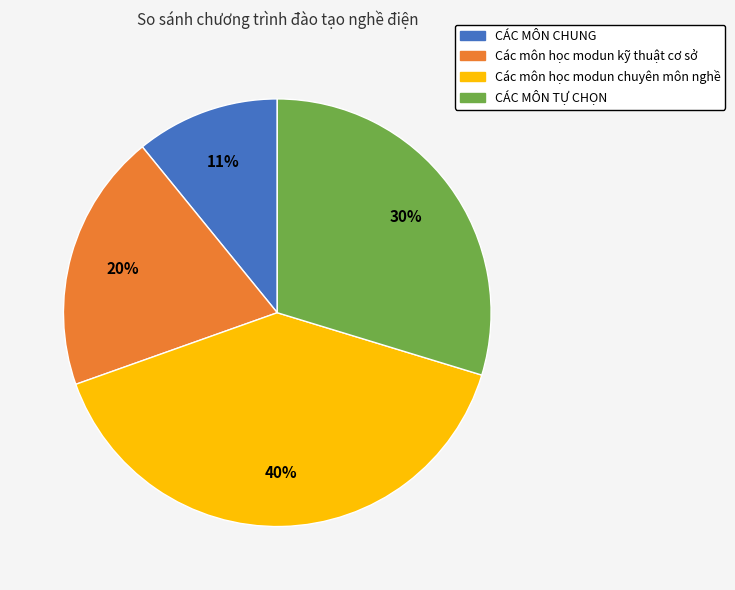

Which slice is the smallest?

CÁC MÔN CHUNG